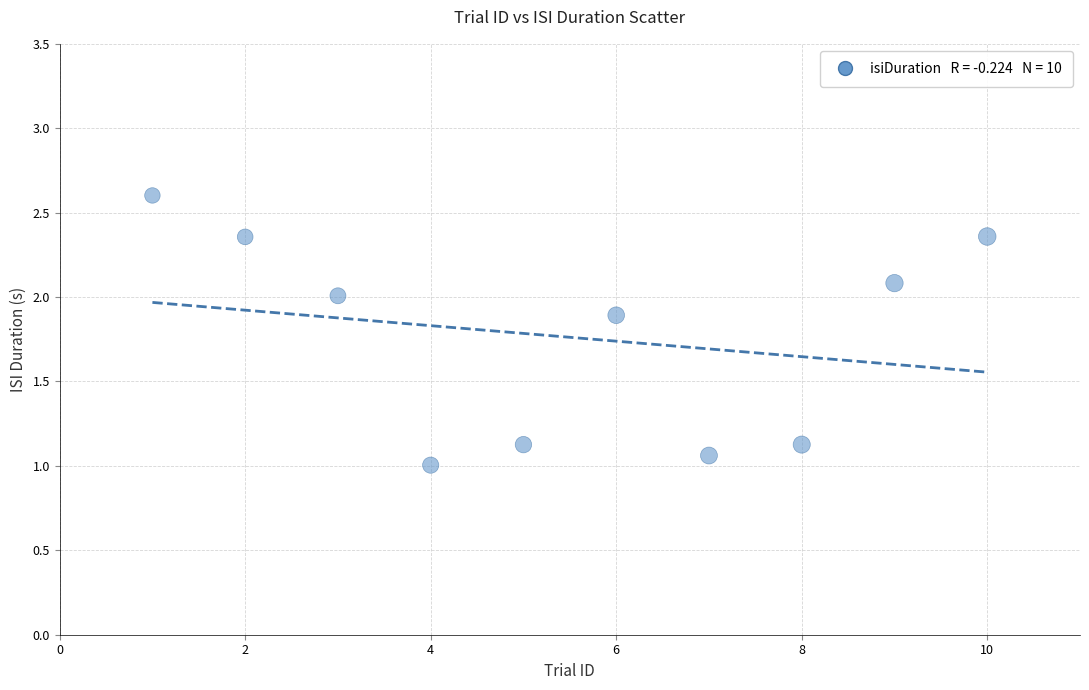

What is the average Y value?

1.8